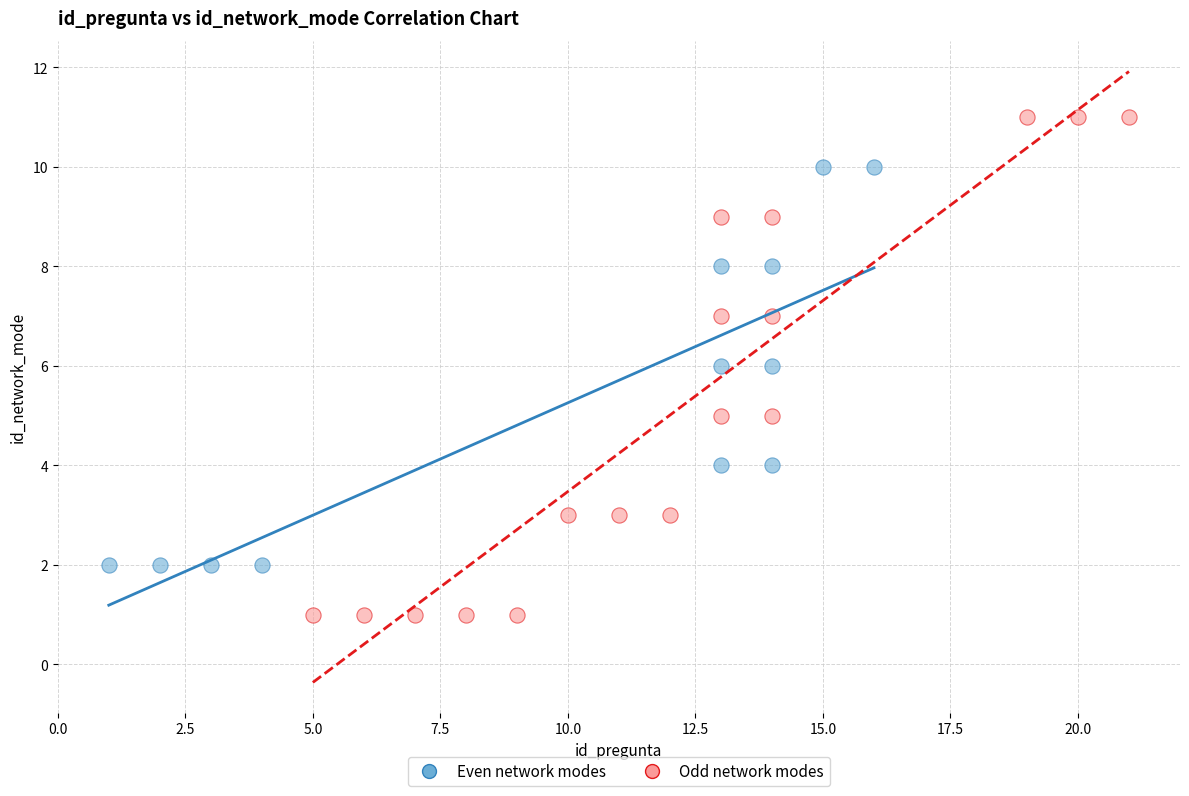

Which series reaches the minimum Y coordinate?

Odd network modes